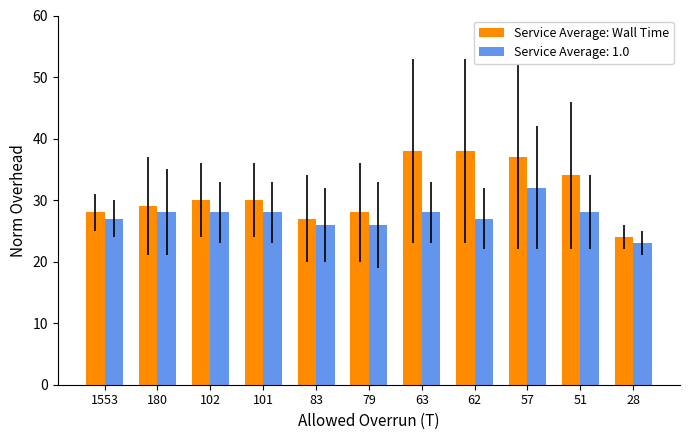

What is the sum of all Service Average: Wall Time values?

343